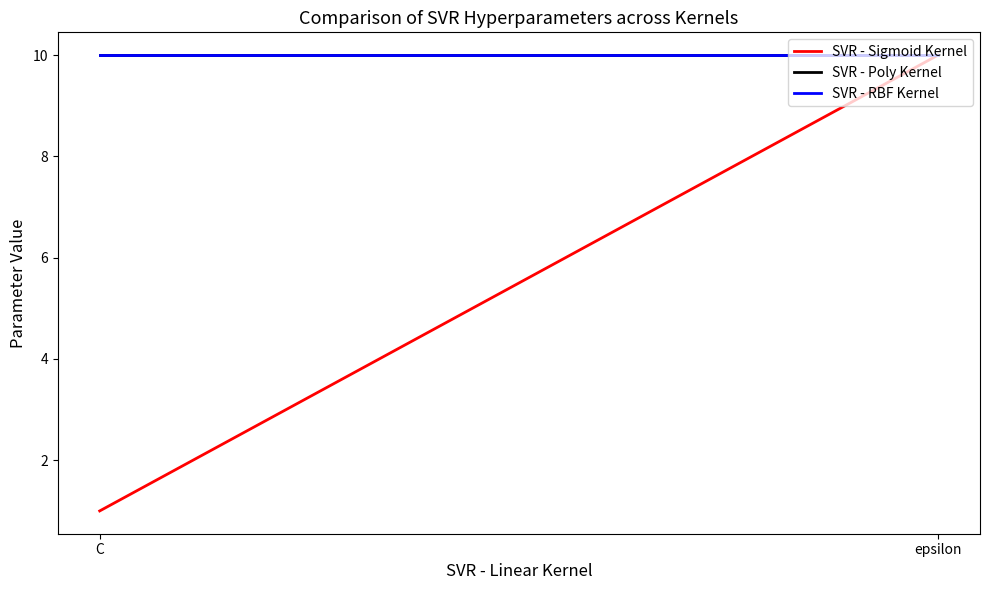

What are all the series names shown in the legend?

SVR - Sigmoid Kernel, SVR - Poly Kernel, SVR - RBF Kernel